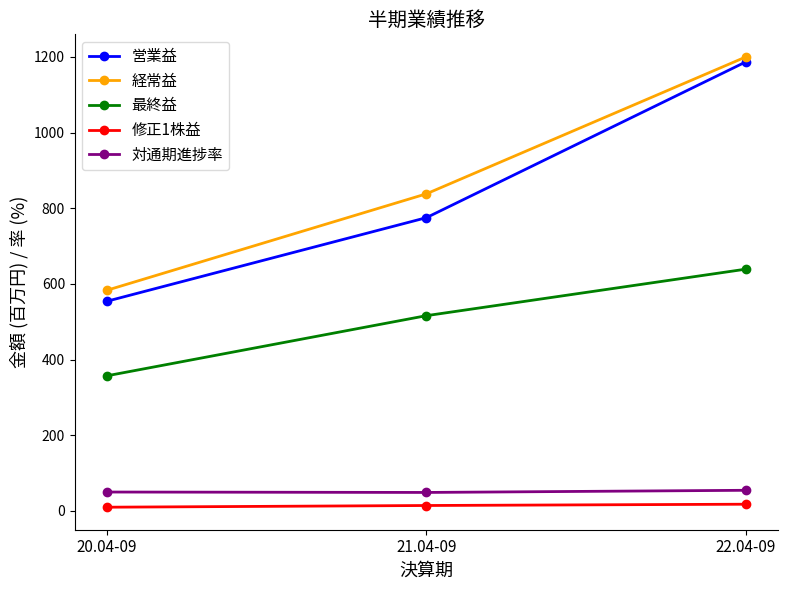

What is the total value across all series at 22.04-09?

3098.2